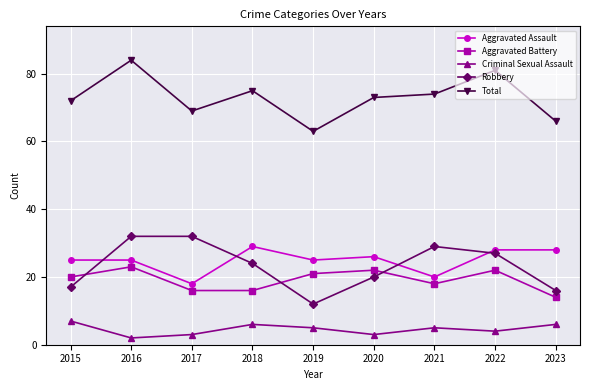

Where is the first local minimum for Robbery?

2019